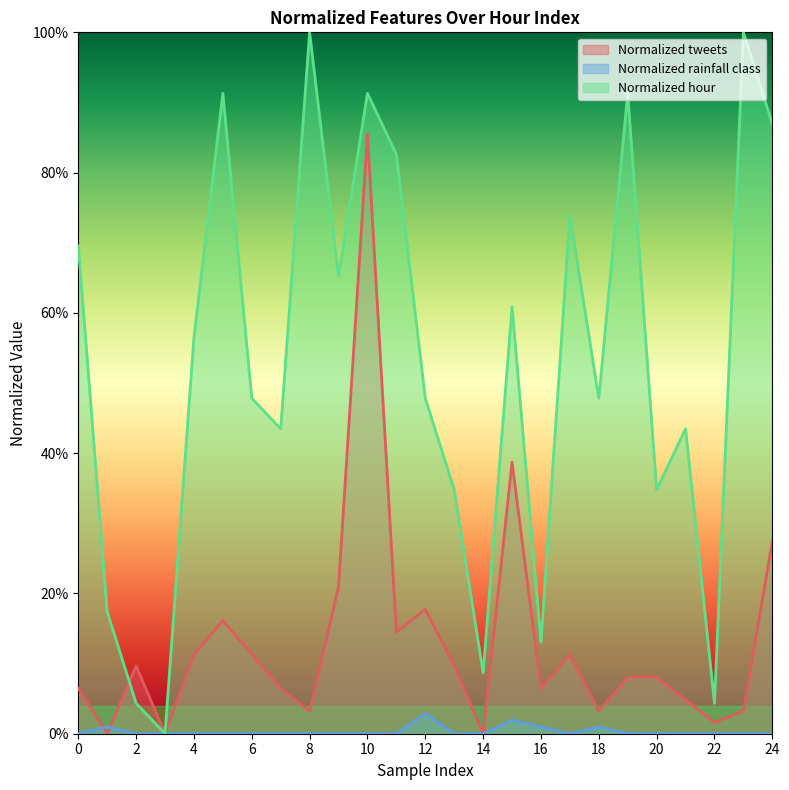

What are all the series names shown in the legend?

Normalized tweets, Normalized rainfall class, Normalized hour